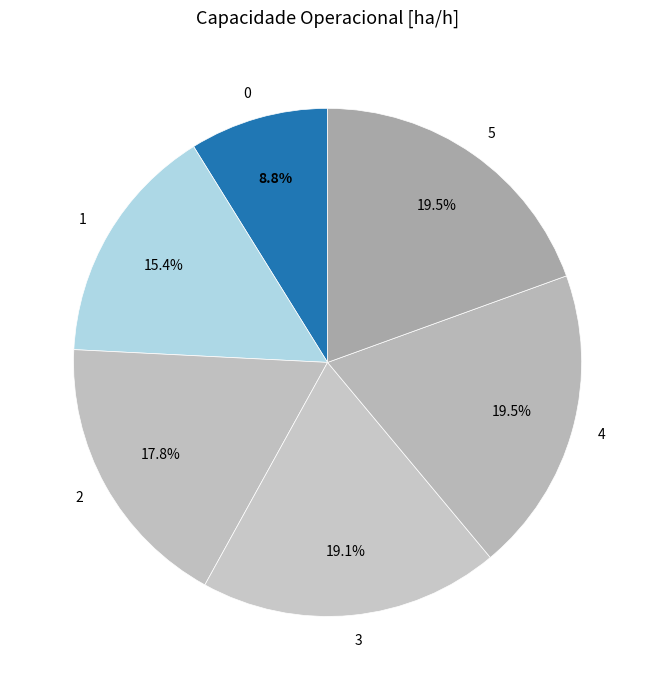

Which has a higher value, 1 or 4?

4